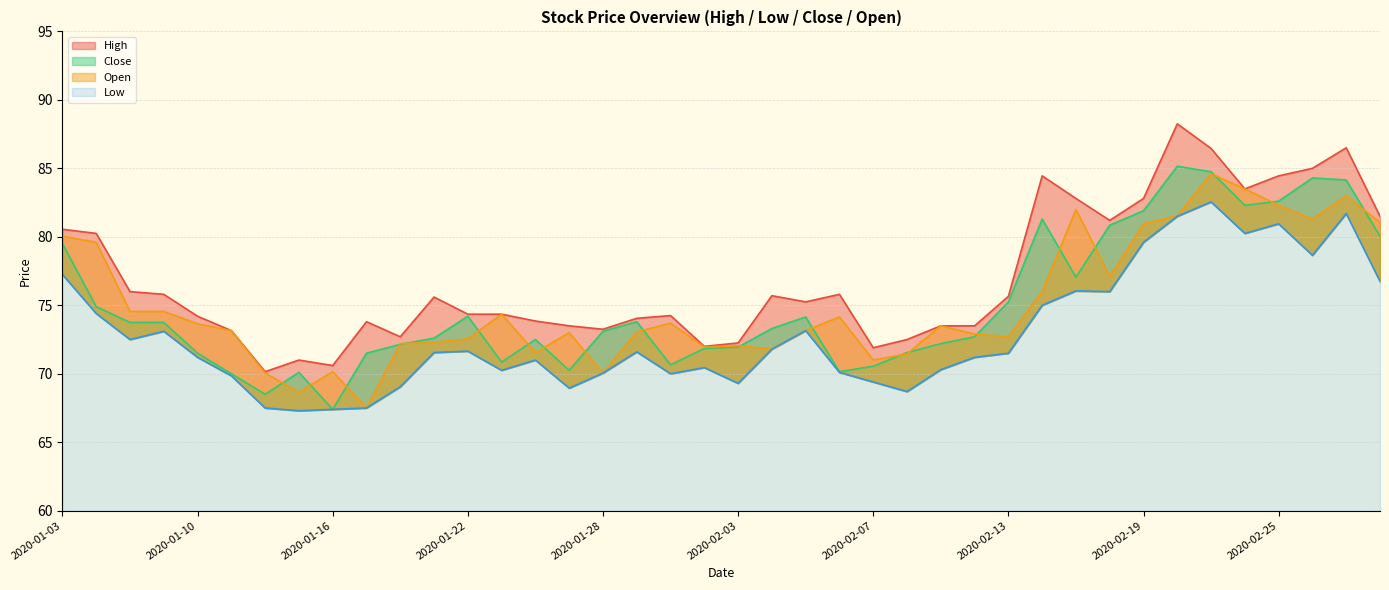

Between 2020-02-04 and 2020-02-25, which series saw the biggest shift?

Open